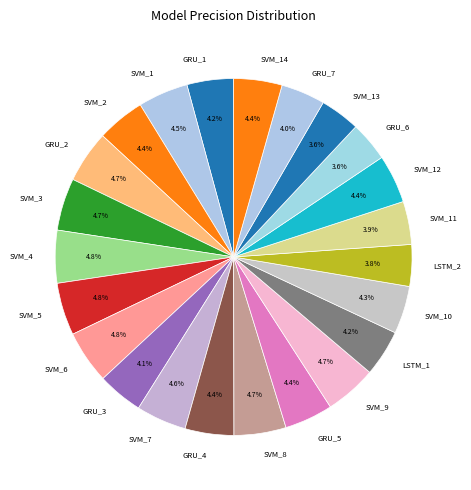

Does GRU_4 account for over 50% of the chart?

No